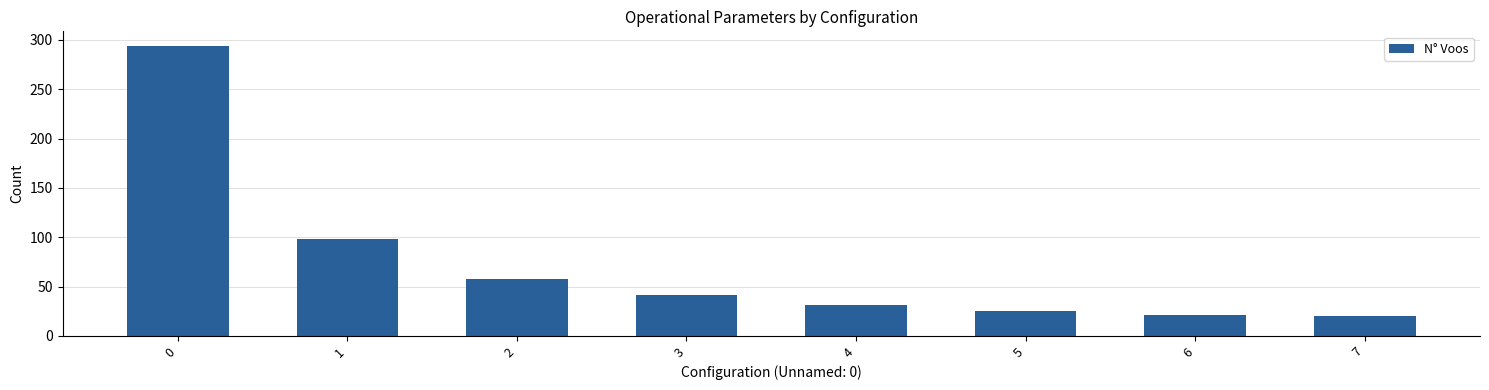

Is it true that the value at 2 is 88?

False